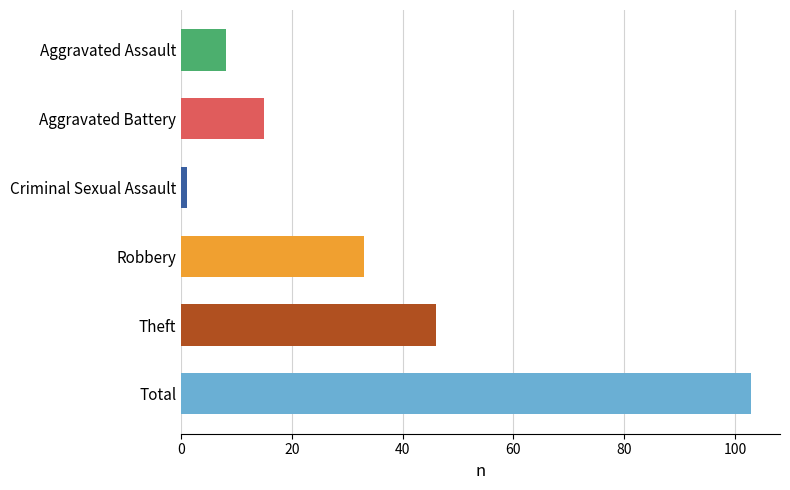

Which label corresponds to the largest value in the chart?

Total